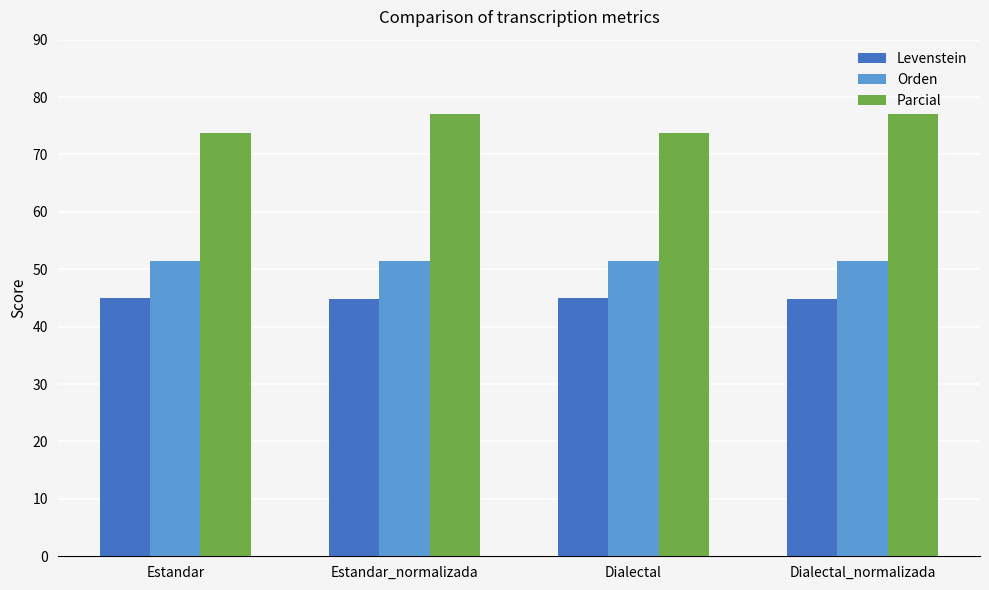

What is the highest value of the Orden series?

51.5